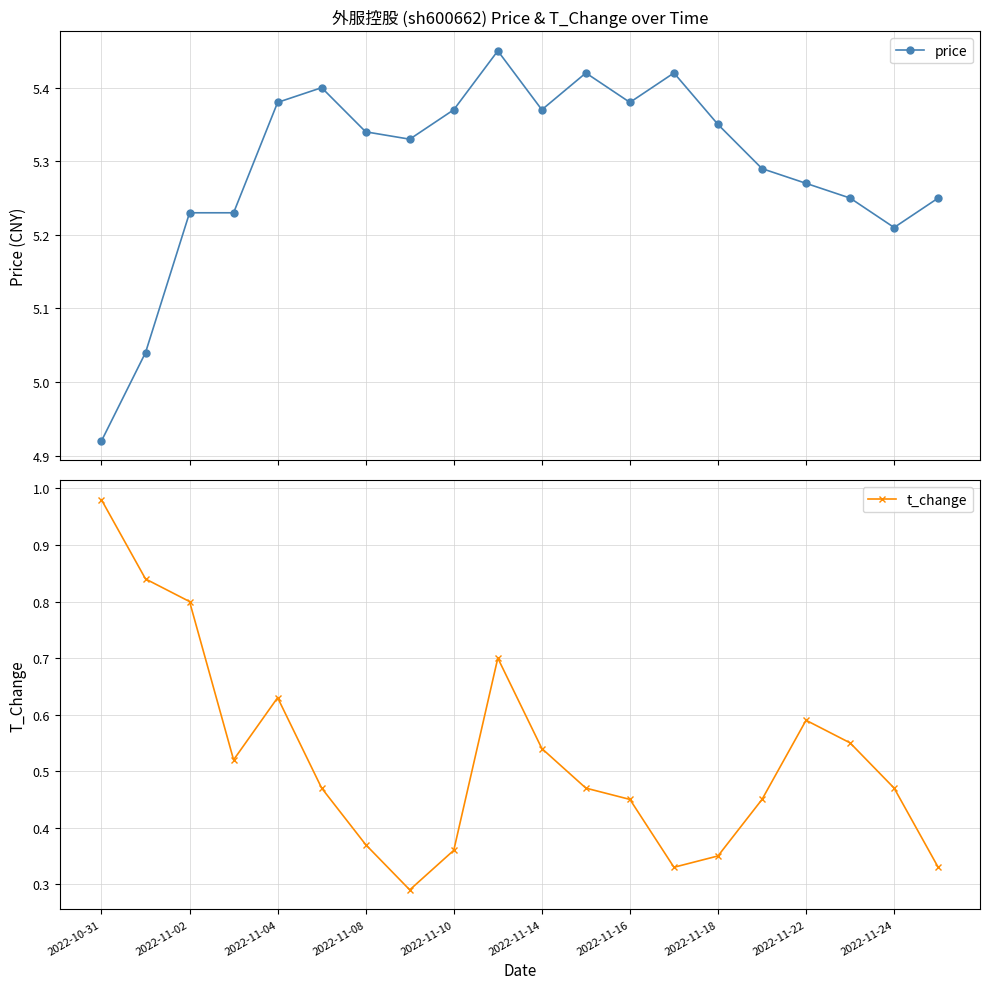

True or false: t_change has a value of 0.1 at 2022-11-14.

False